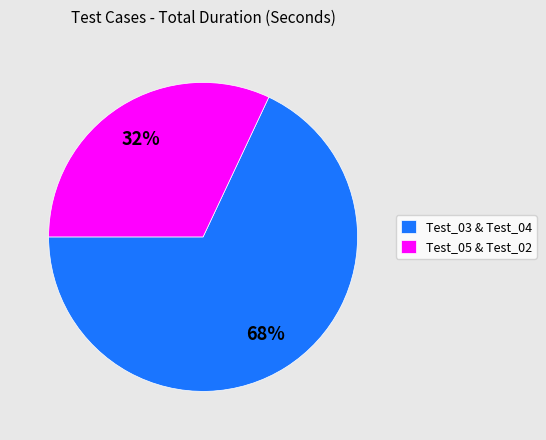

Count the number of slices in the pie.

2